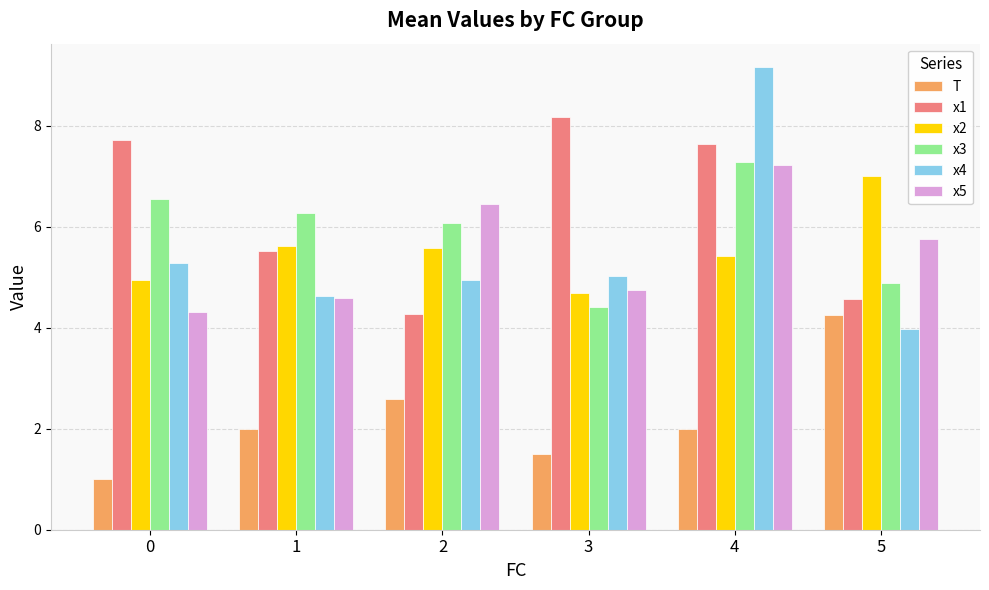

Is the value of x4 at 2 greater than the value of x1 at 0?

No